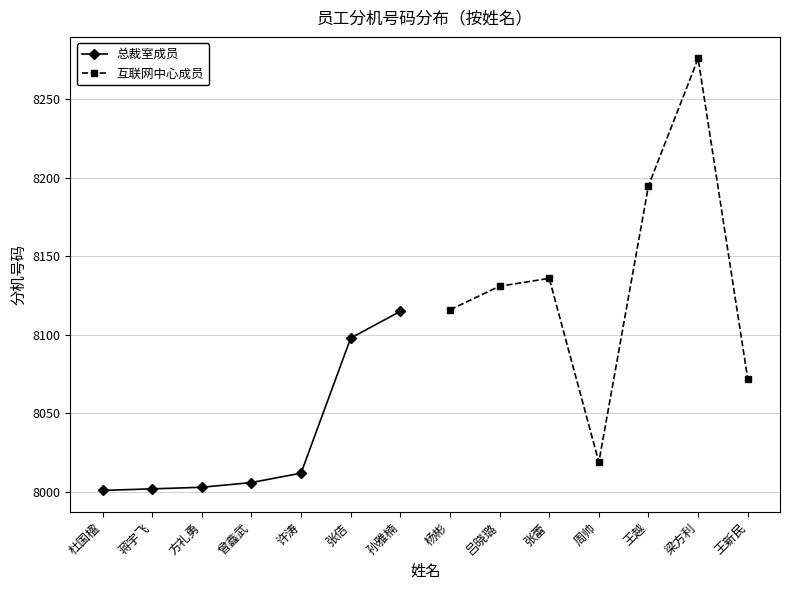

How many 互联网中心成员 values are between 8072 and 8195?

5